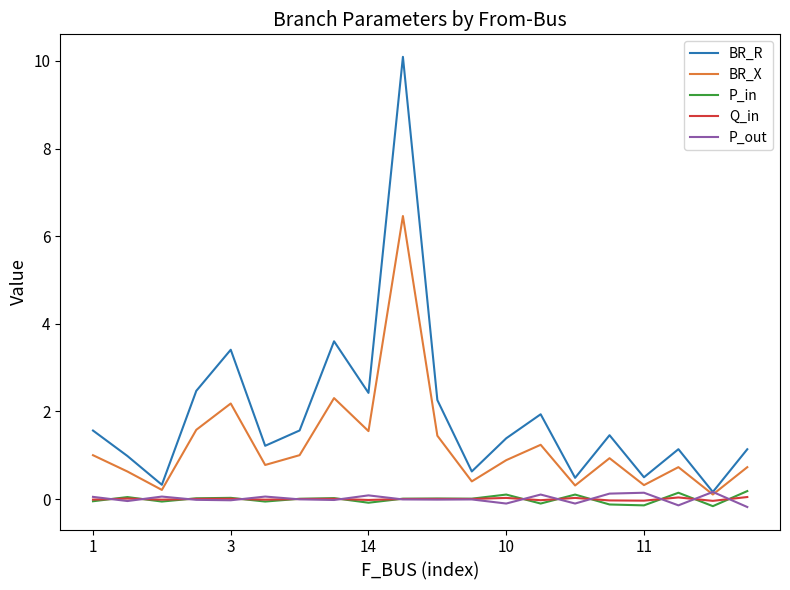

Which series has the largest total across all categories?

BR_R